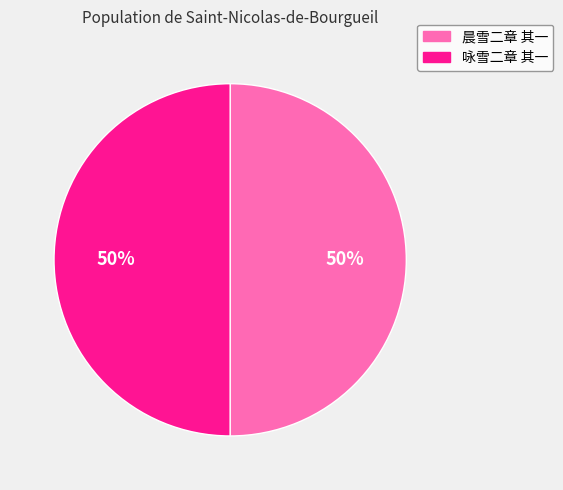

Do 晨雪二章 其一 and 咏雪二章 其一 together represent more than half of the pie?

Yes